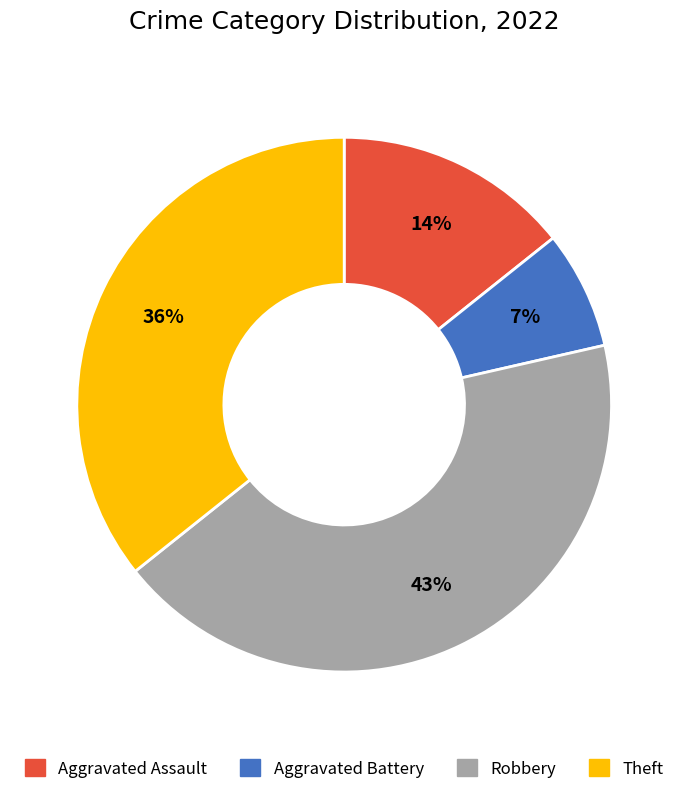

To the nearest percent, what portion does Theft represent?

36%